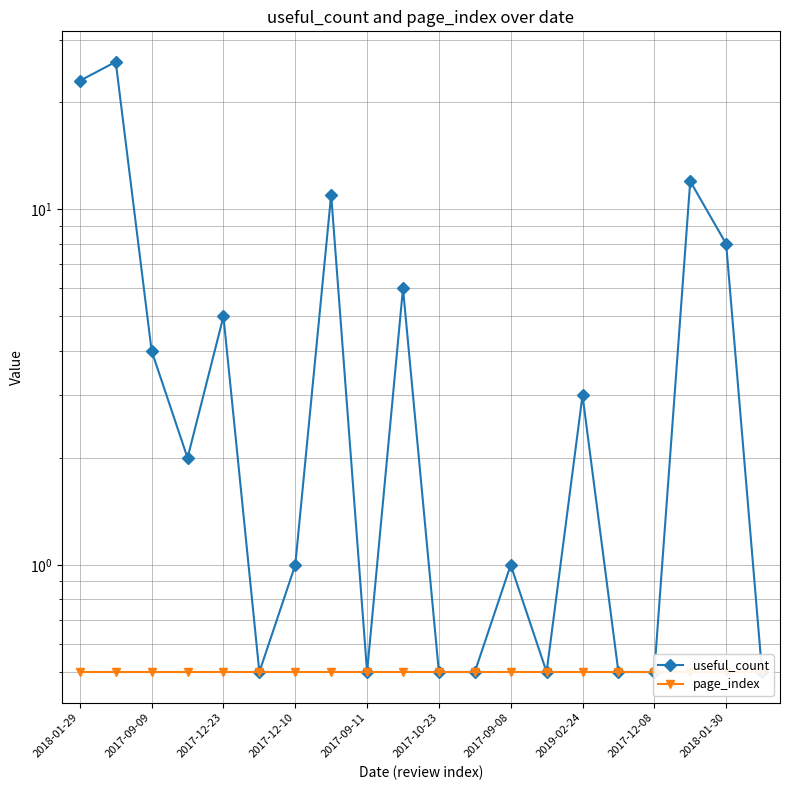

What is the label of the 14th point from the left?

13